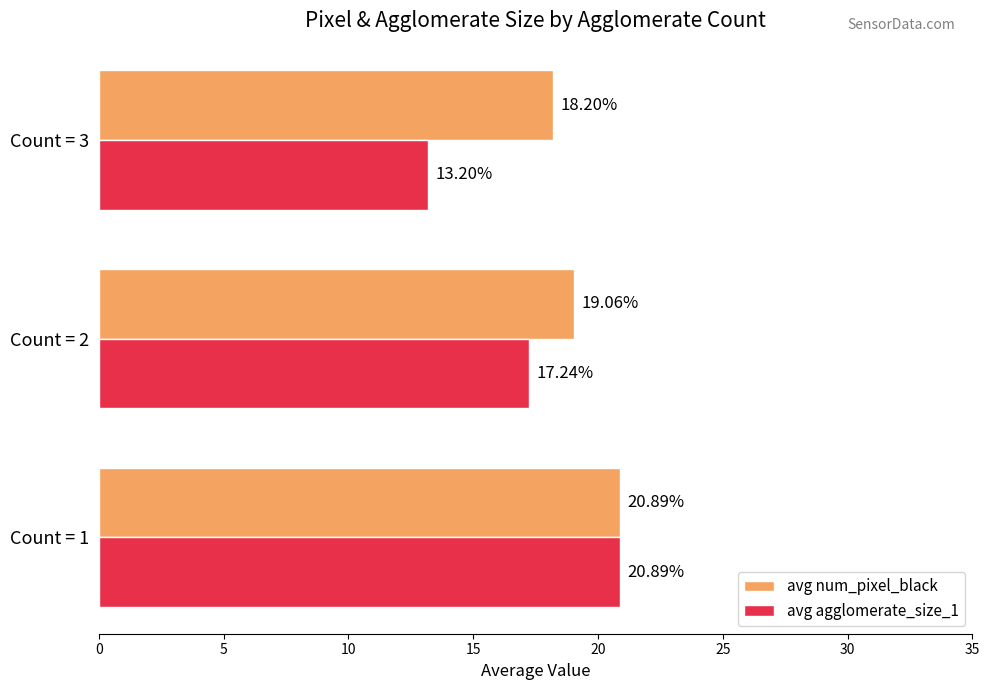

How many values in the avg agglomerate_size_1 series are below 17?

1